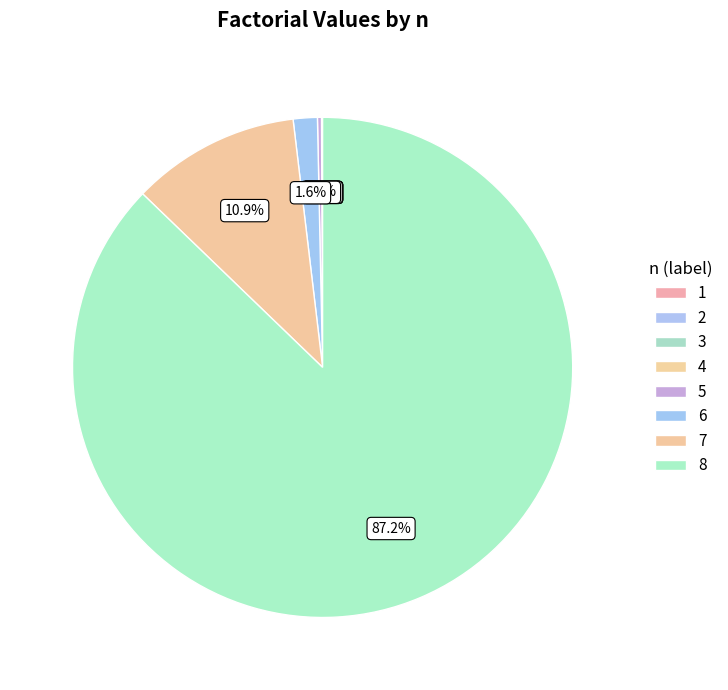

Count the number of slices in the pie.

8